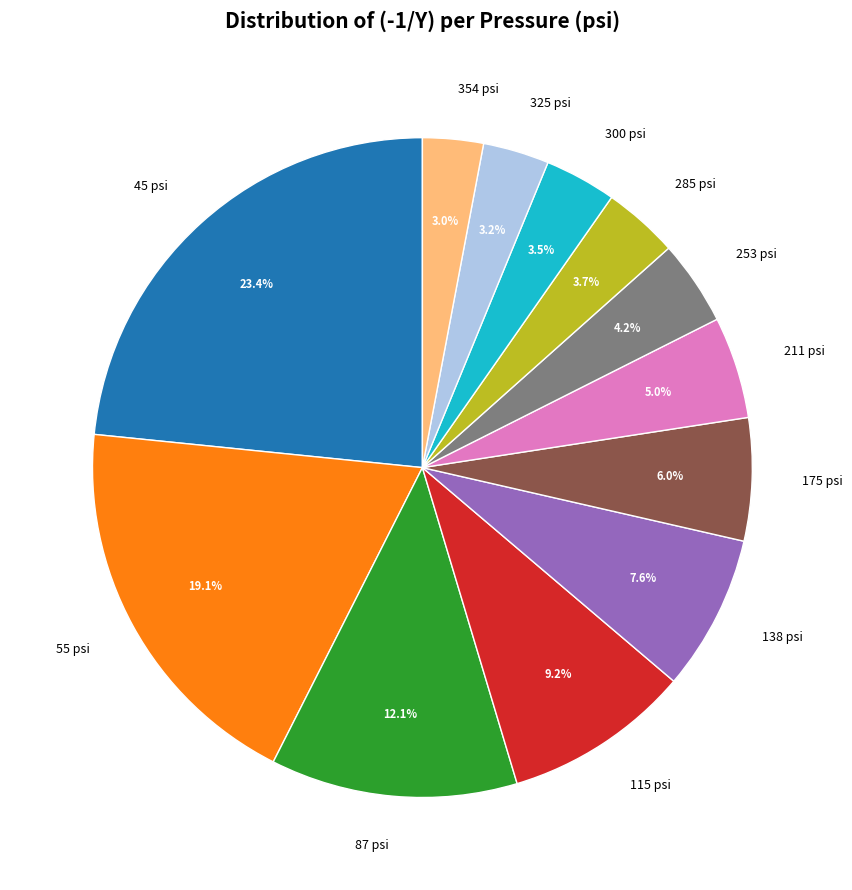

The 87 psi slice represents 3% of the pie. True or false?

False